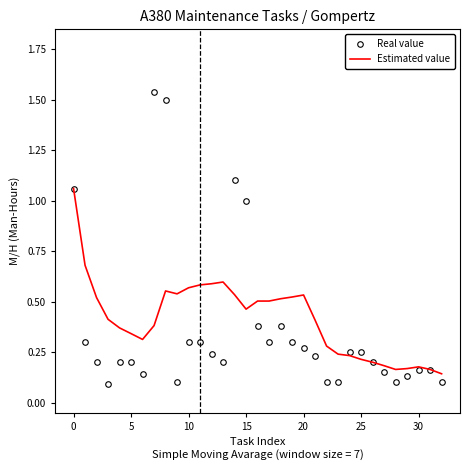

Which series has the widest spread of values?

Real value